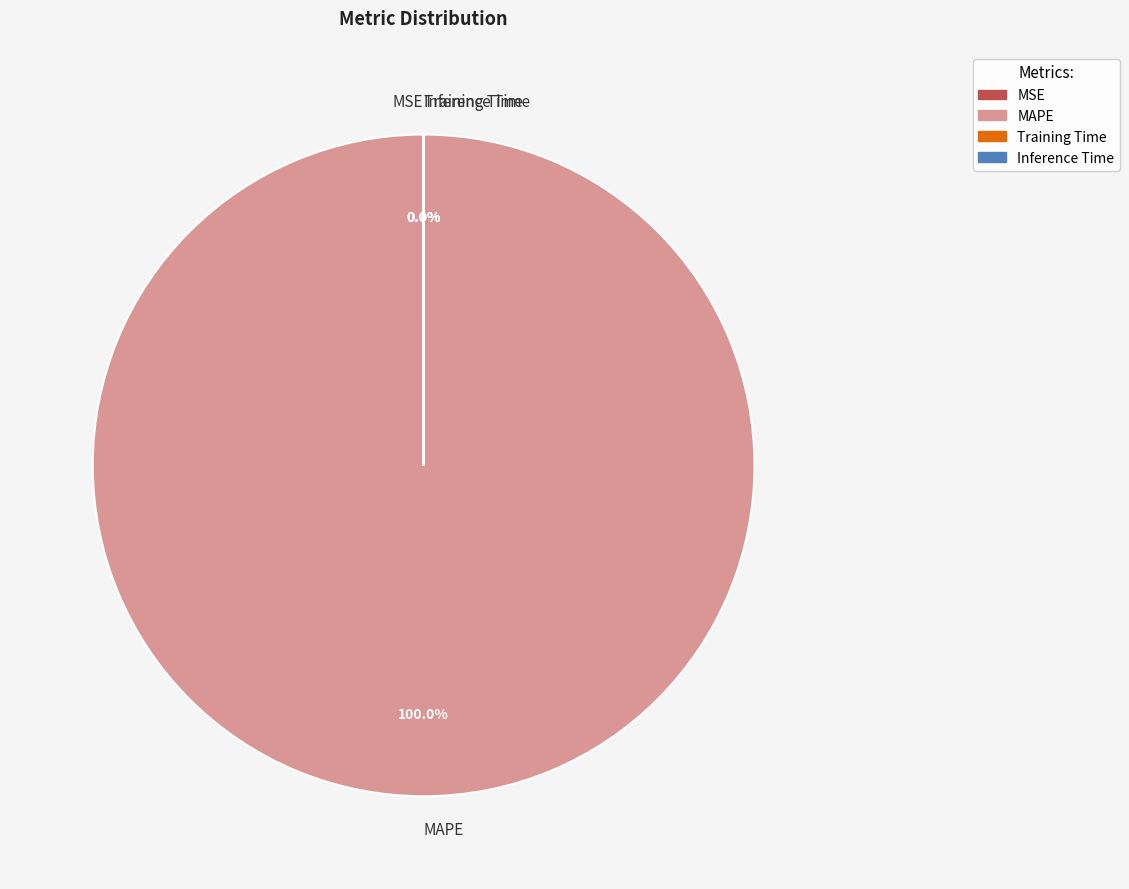

What is the majority slice?

MAPE